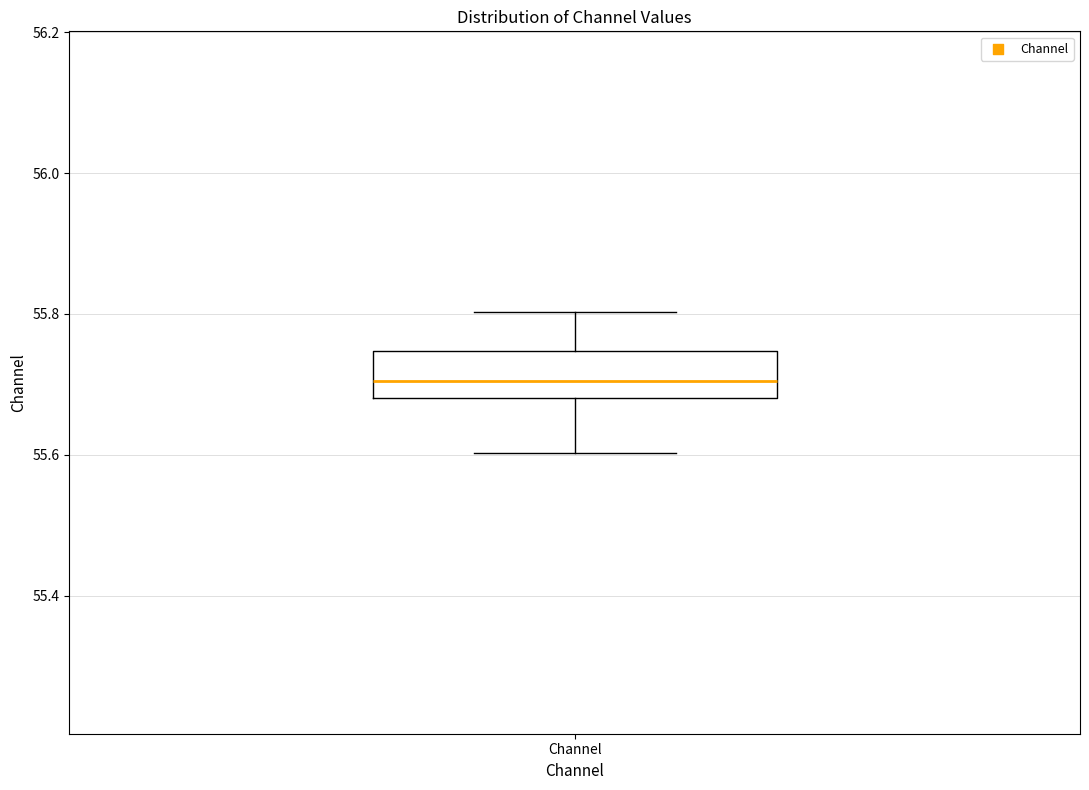

Transcribe this box plot: give where the median line is, the range the box spans, and where the two whiskers end, as read against the y-axis. The values are not printed on the chart, so give them approximately, as read against the axis.

median 55.70, box 55.68 to 55.74, whiskers 55.60 to 55.80